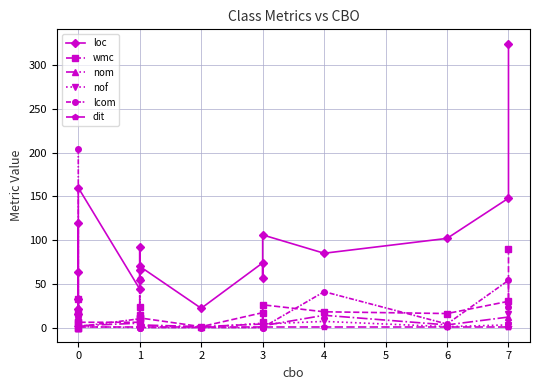

Does the chart have visible grid lines?

Yes